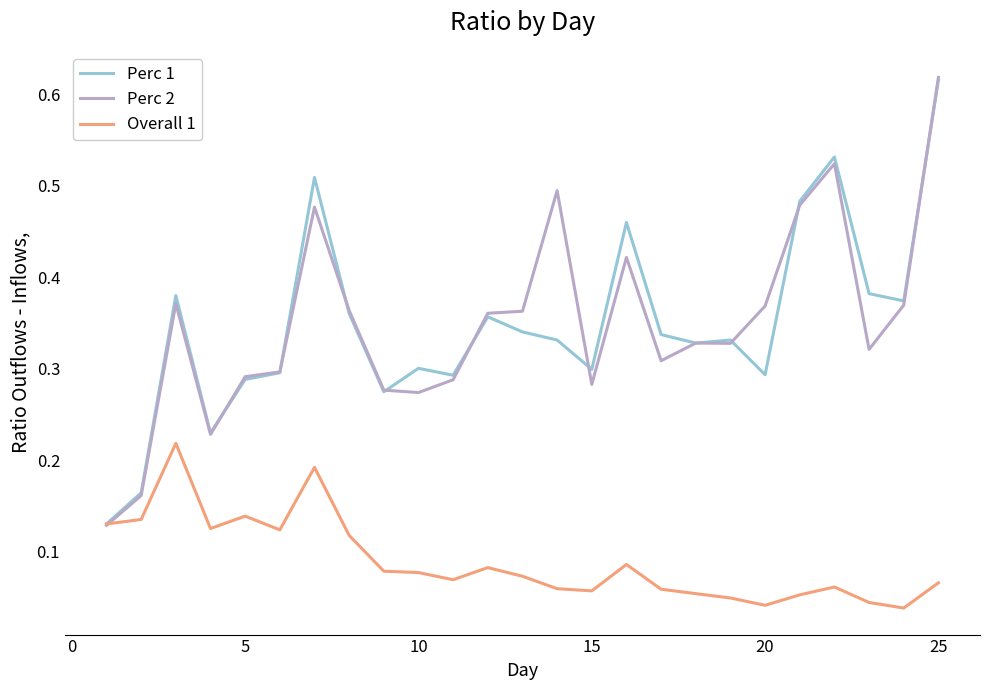

Is it true that Perc 2 equals 0.5 at 20?

False